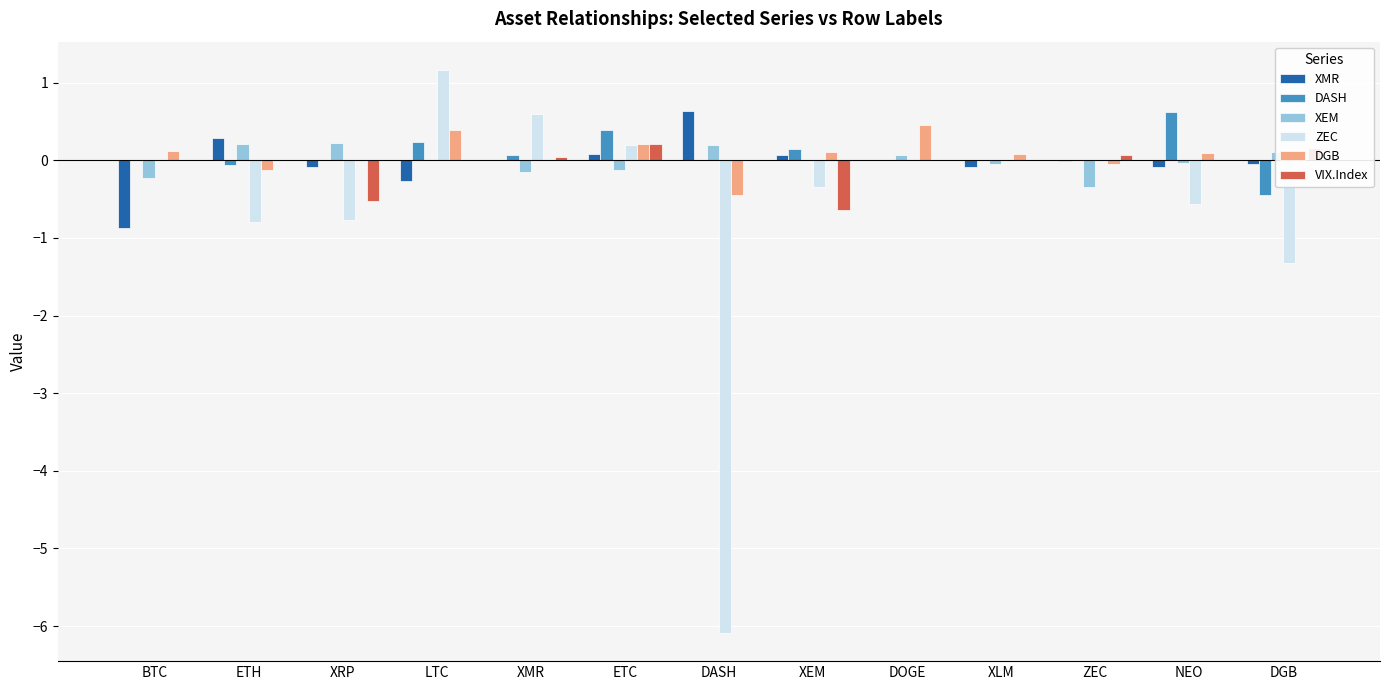

Are the bars grouped side by side (vs. stacked)?

Yes